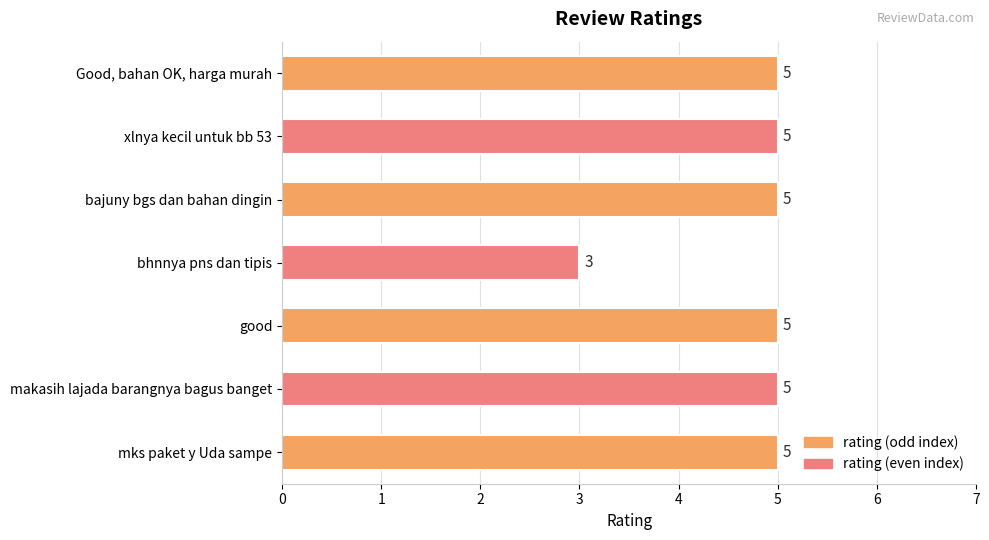

Approximately how many times larger is the value at xlnya kecil untuk bb 53 compared to bhnnya pns dan tipis?

1.7